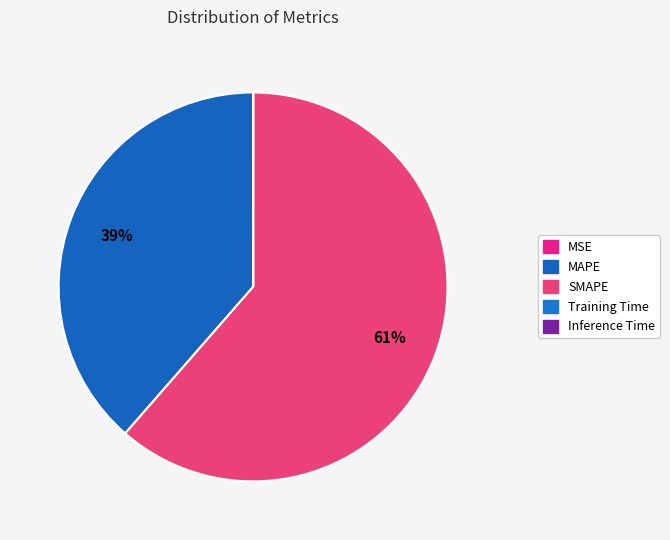

To the nearest percent, what is the difference between the largest and smallest slice percentages?

61%